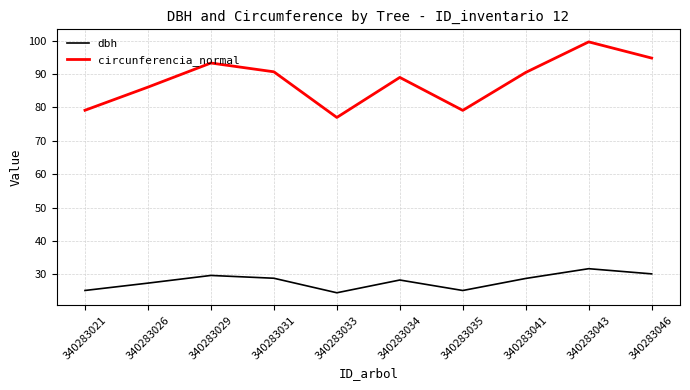

What is the difference between the maximum and minimum values in the dbh series?

7.2